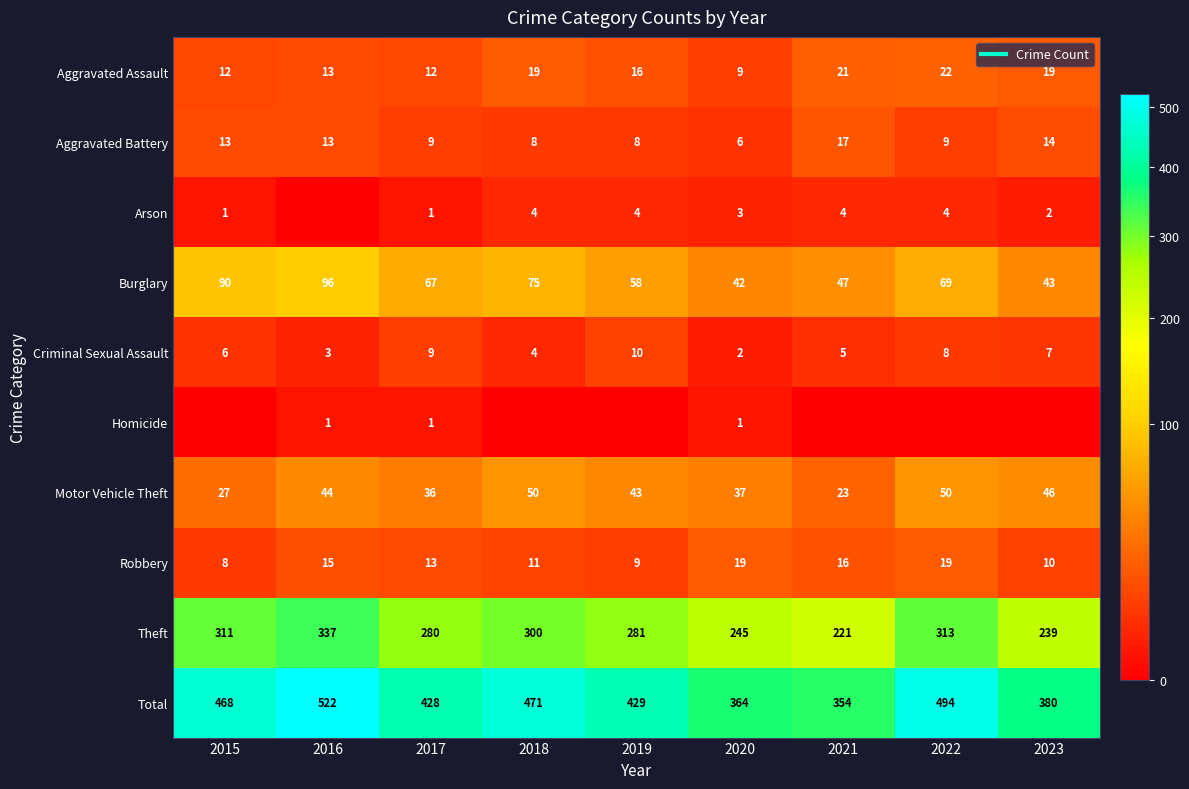

Is the value of Burglary at 2017 greater than the value of Arson at 2021?

Yes